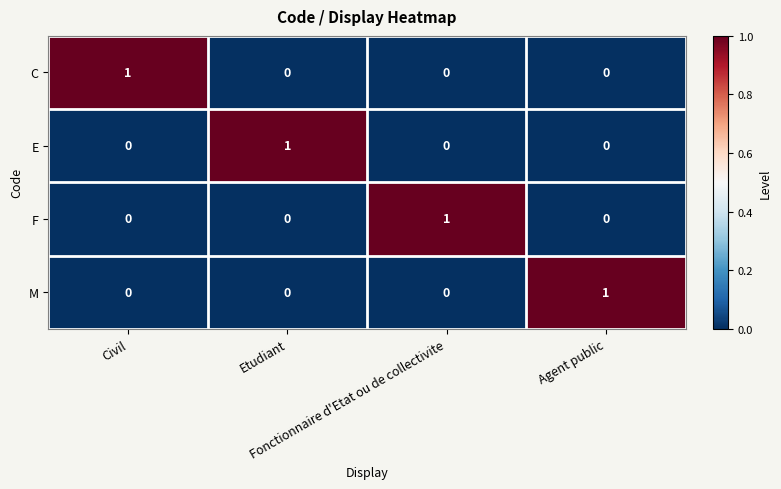

How many F values are between 0 and 1?

4